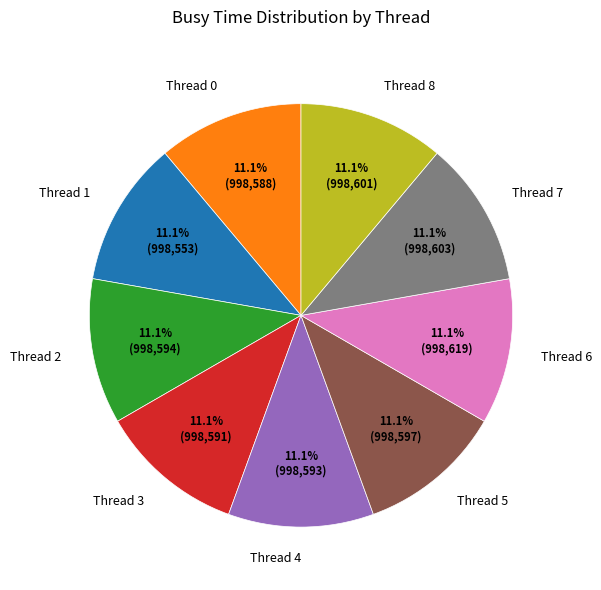

What is the total percentage of Thread 0 and Thread 2?

22.2%